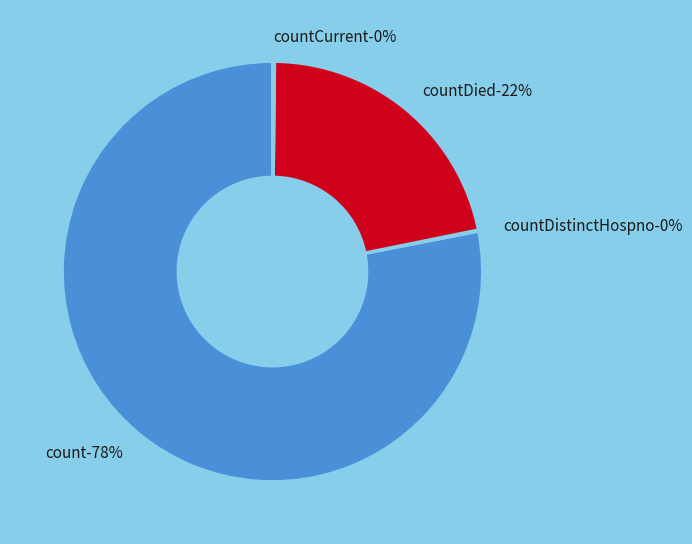

To the nearest percent, what is the difference between the largest and smallest slice percentages?

78%